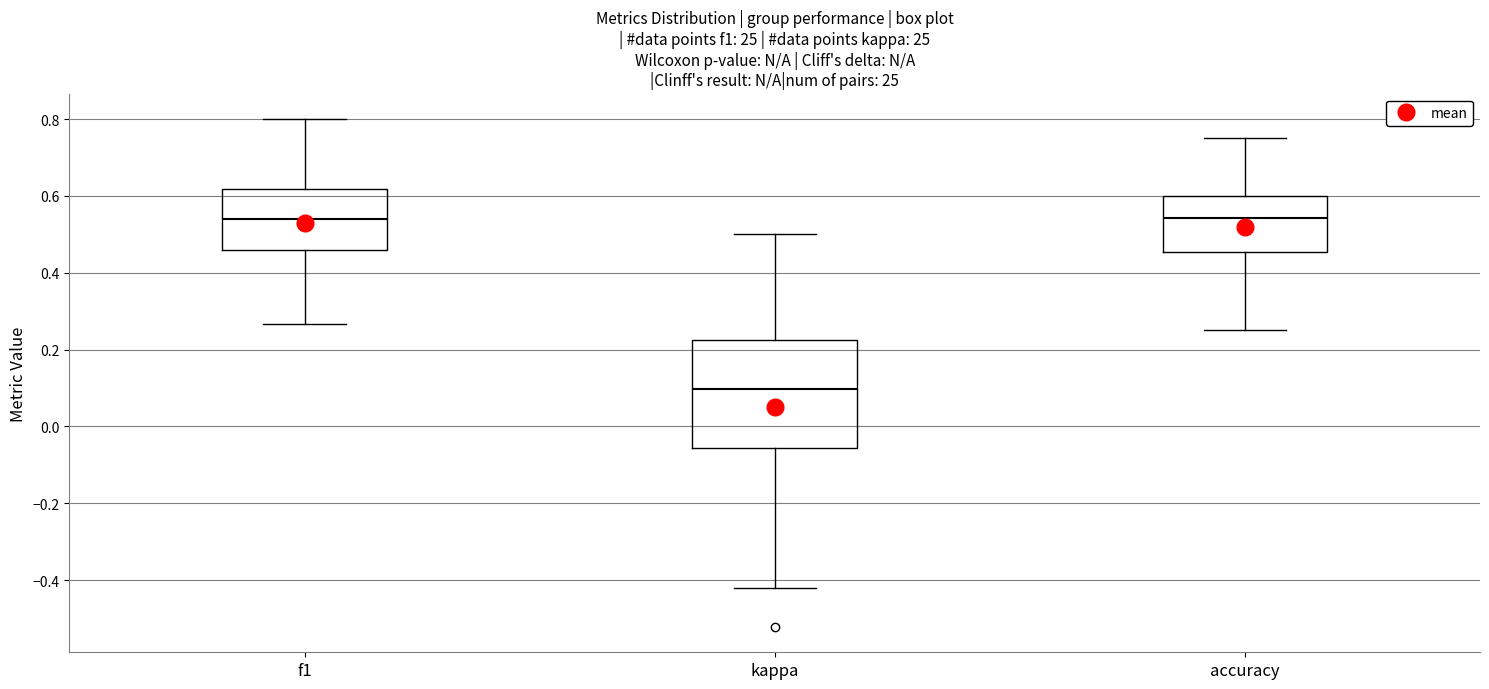

Where is the lower edge of the box for kappa on the y-axis? The values are not printed on the chart, so give them approximately, as read against the axis.

-0.06